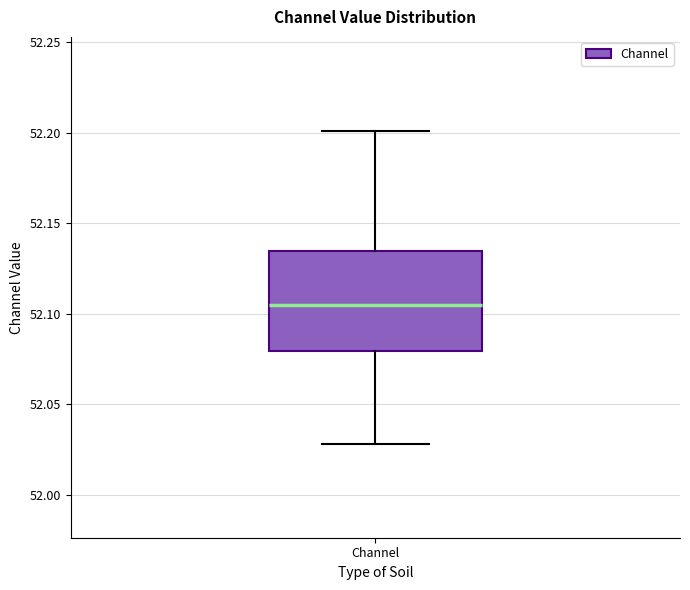

Transcribe this box plot: give where the median line is, the range the box spans, and where the two whiskers end, as read against the y-axis. The values are not printed on the chart, so give them approximately, as read against the axis.

median 52.105, box 52.080 to 52.135, whiskers 52.030 to 52.200